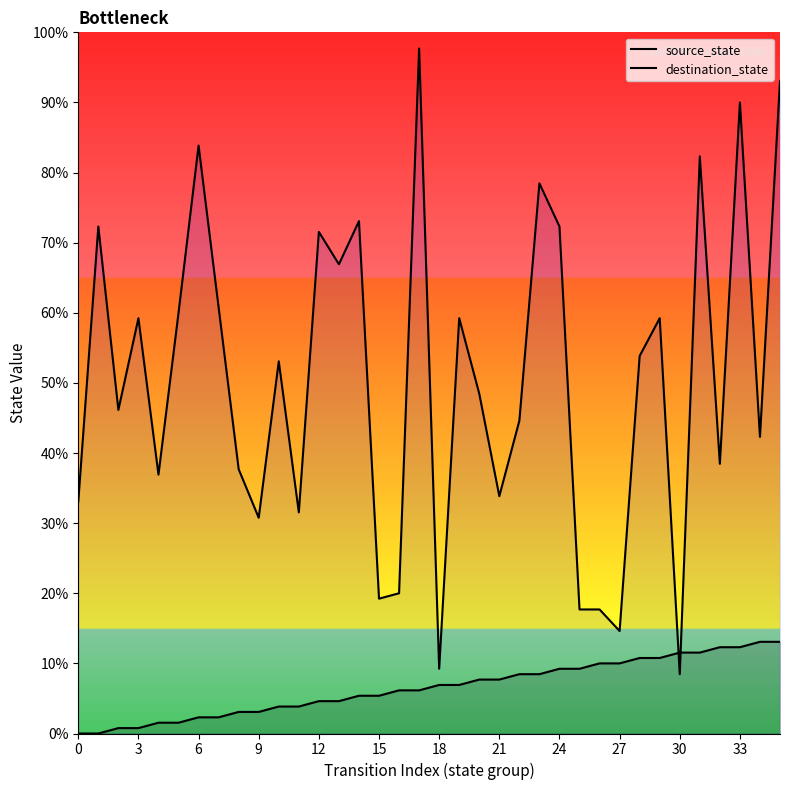

At 9, list the series in order from smallest to largest.

source_state, destination_state